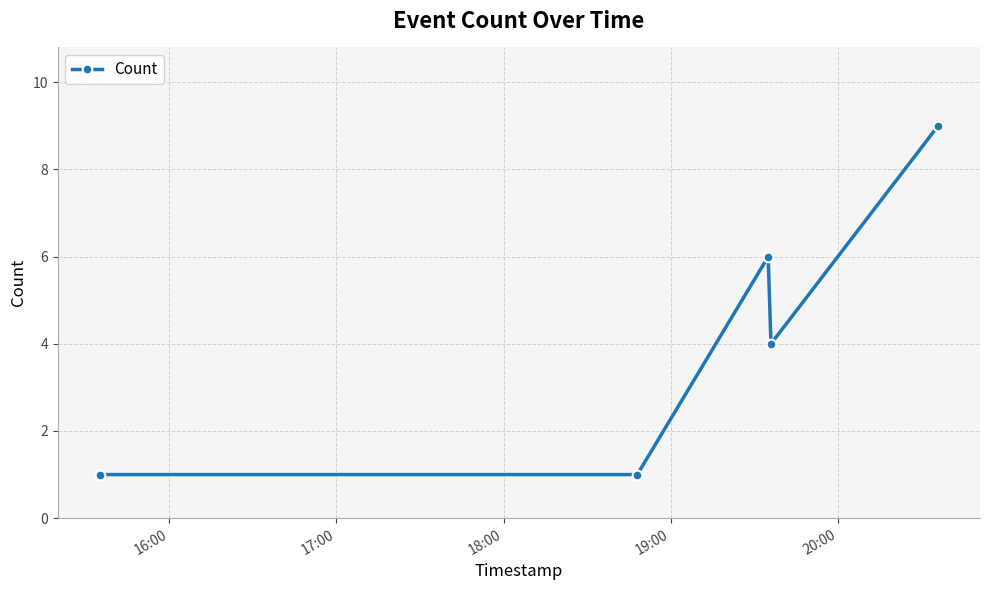

What is the greatest value displayed?

9